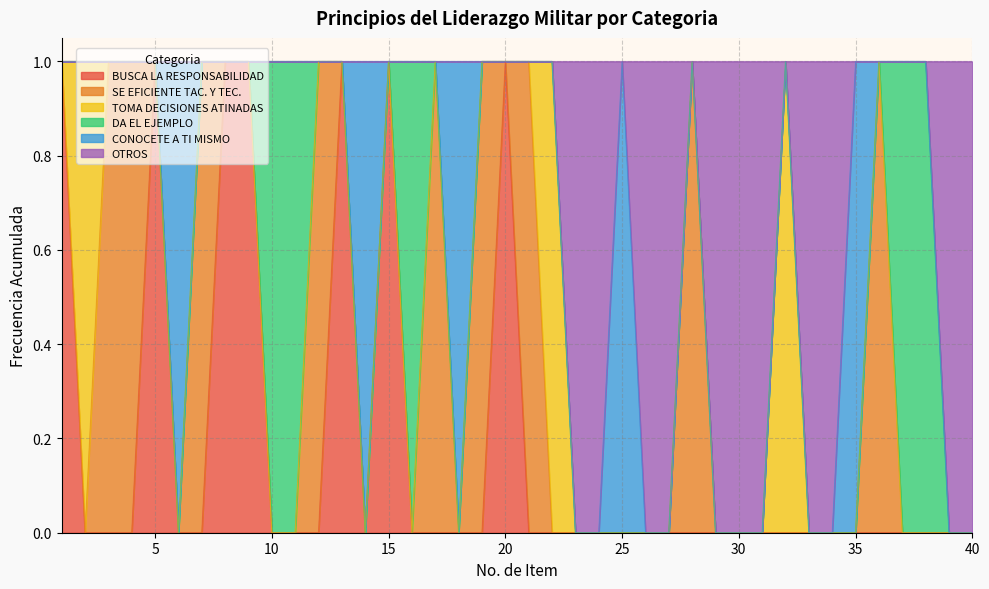

Which series has the widest spread of values?

BUSCA LA RESPONSABILIDAD